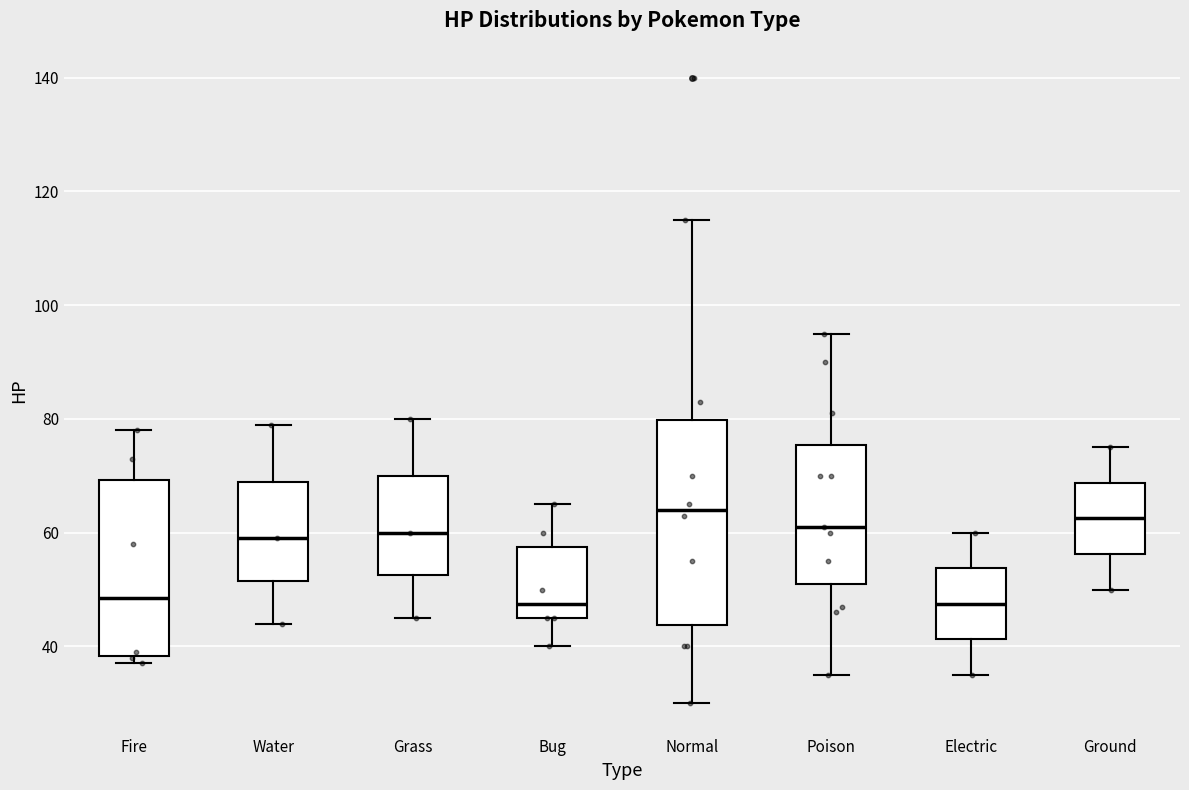

Reading left to right, transcribe this box plot: for each box, give where its median line is, the range the box spans, and where its two whiskers end, as read against the y-axis. The values are not printed on the chart, so give them approximately, as read against the axis.

Fire: median 48, box 38 to 70, whiskers 38 (just below the box's lower edge) to 78
Water: median 60, box 52 to 70, whiskers 44 to 80
Grass: median 60, box 52 to 70, whiskers 46 to 80
Bug: median 48, box 46 to 58, whiskers 40 to 66
Normal: median 64, box 44 to 80, whiskers 30 to 116
Poison: median 62, box 52 to 76, whiskers 36 to 96
Electric: median 48, box 42 to 54, whiskers 36 to 60
Ground: median 62, box 56 to 68, whiskers 50 to 76